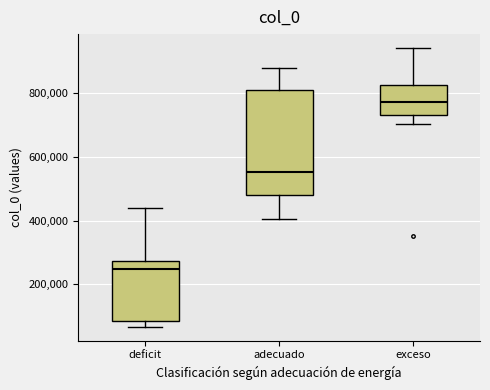

Which box's median line is the highest?

exceso